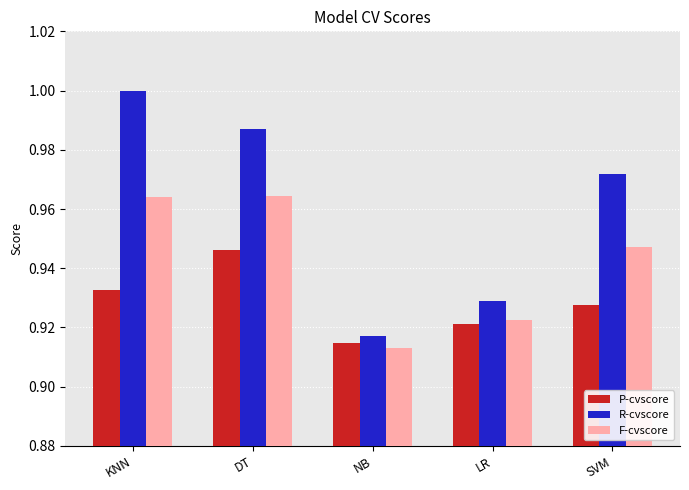

Does the chart contain stacked bars?

No